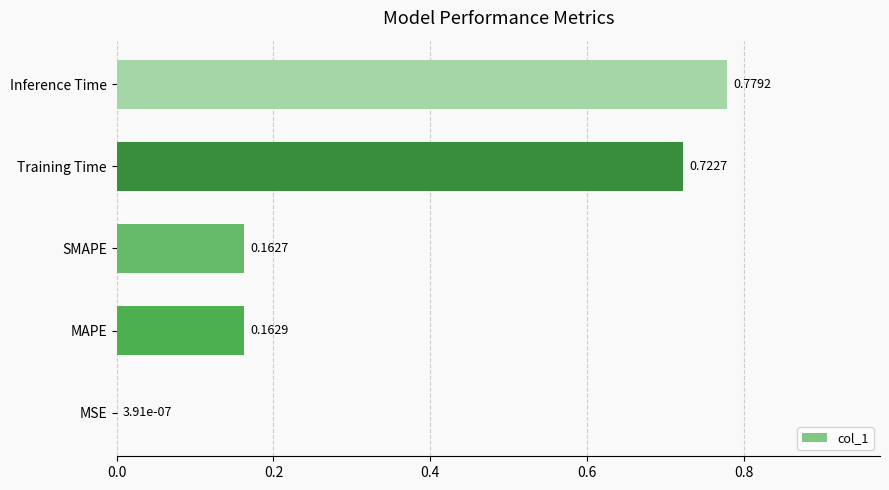

Between MSE and Inference Time, which is larger?

Inference Time